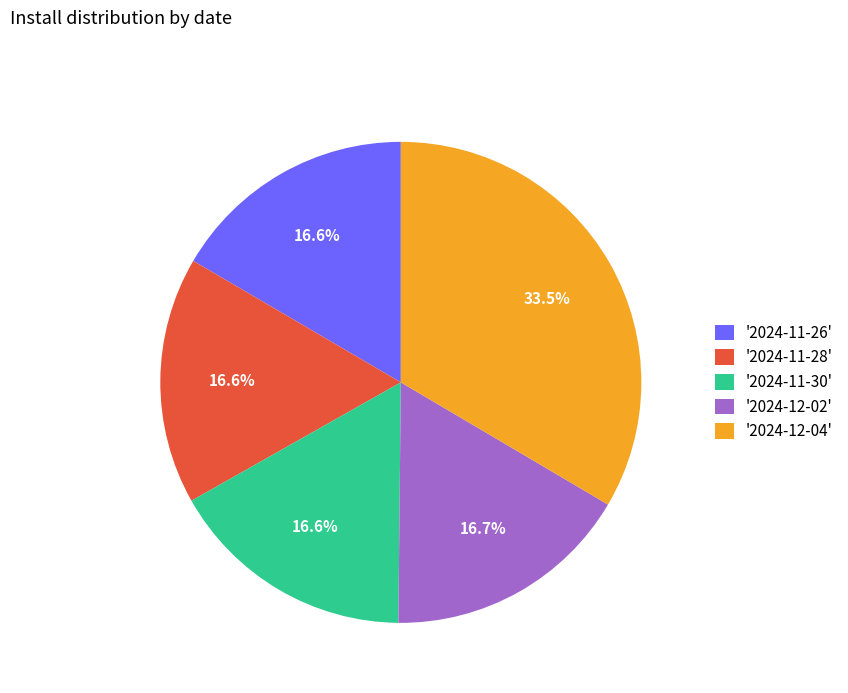

To the nearest percent, what is the average slice percentage?

20%